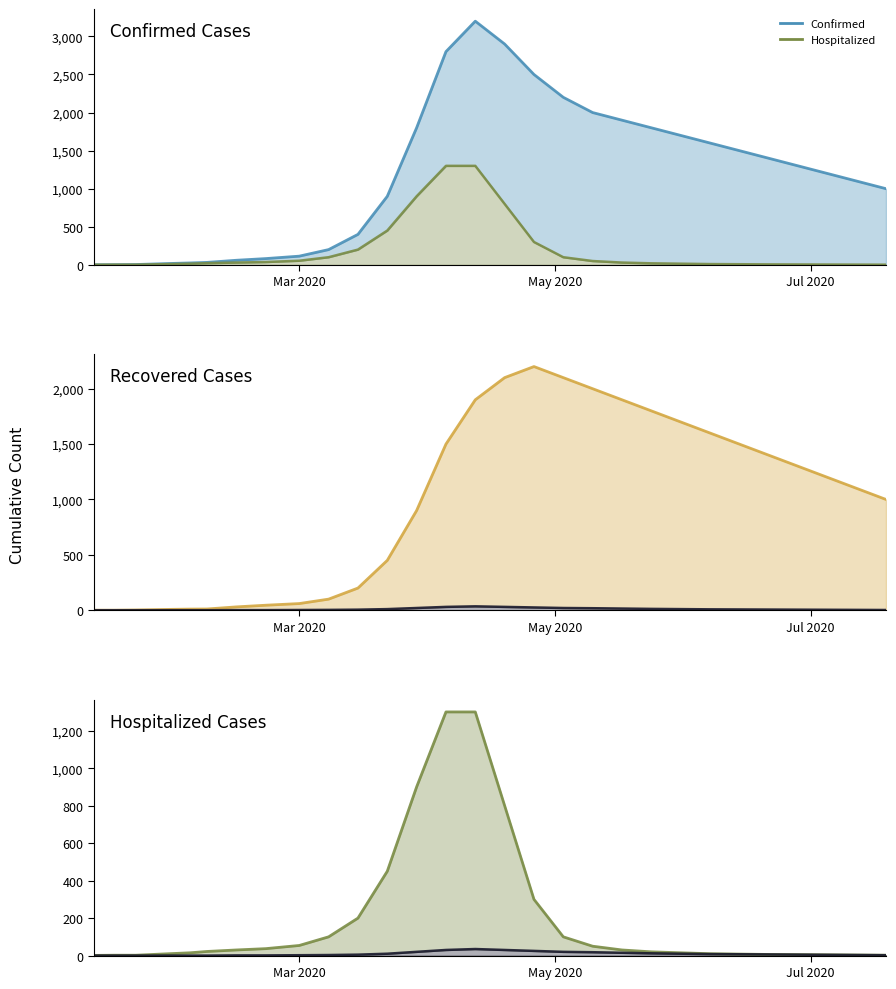

List the series in order of their overall mean, lowest first.

Deaths, Hospitalized, Recovered, Confirmed